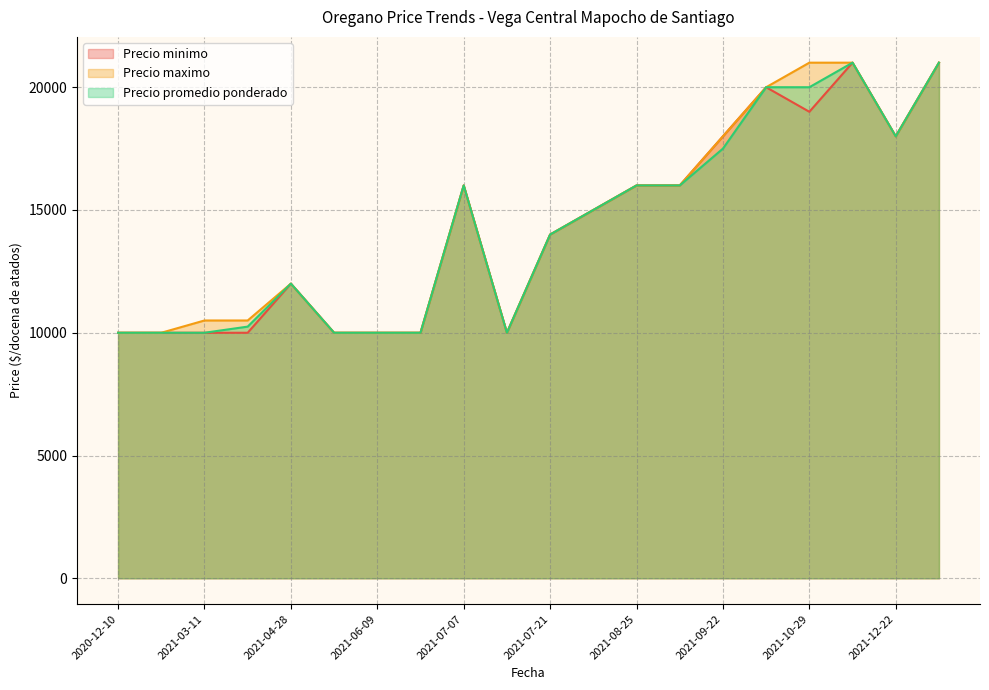

Which series has the widest spread of values?

Precio minimo